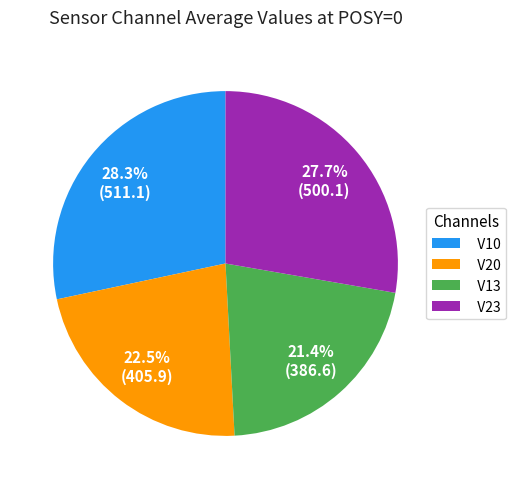

Between V23 and V20, which is larger?

V23